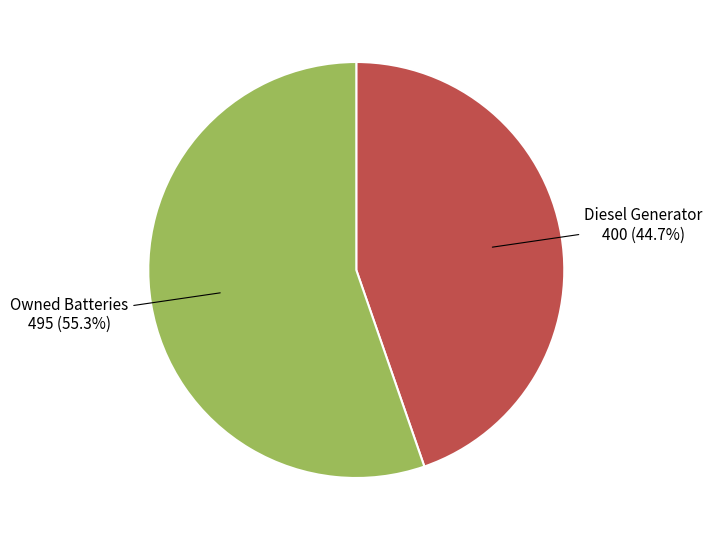

Is there any slice that represents more than half of the pie?

Yes